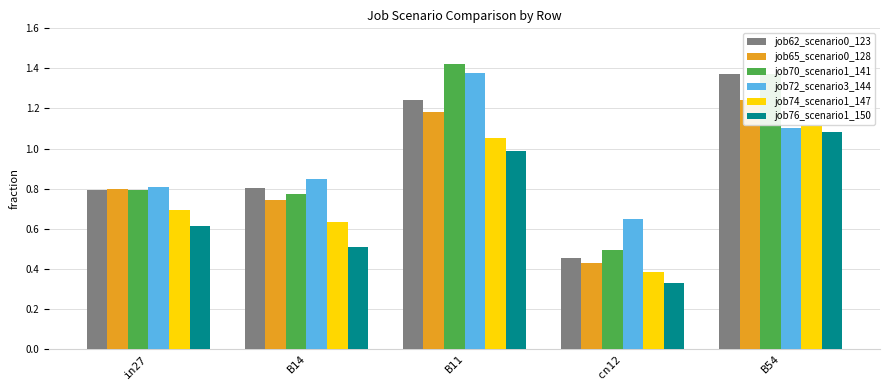

What is the label of the 3rd bar from the right?

B11